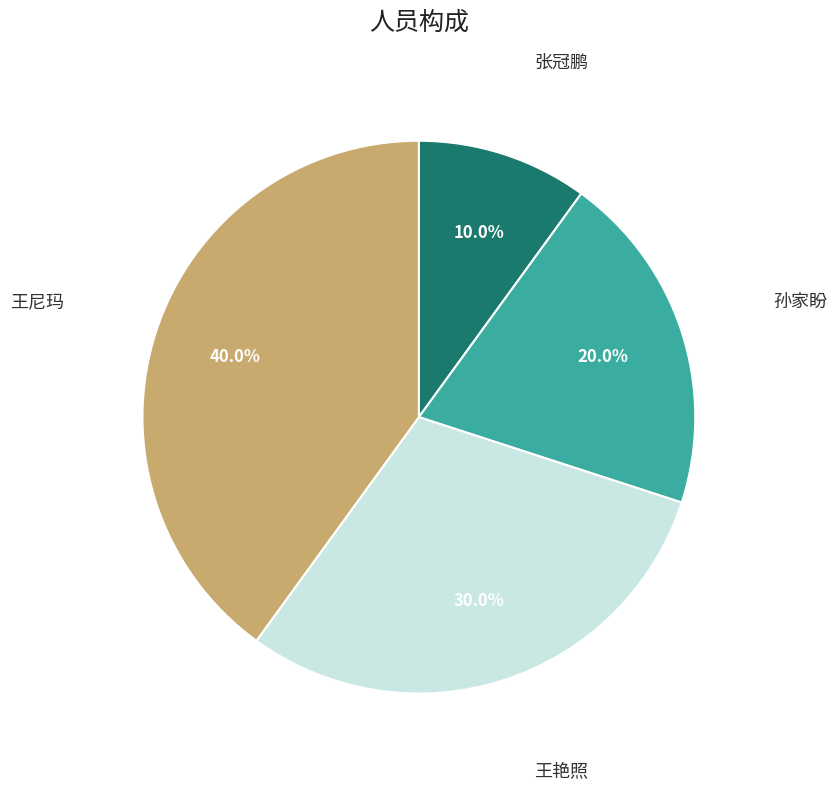

Does any single category account for the majority?

No